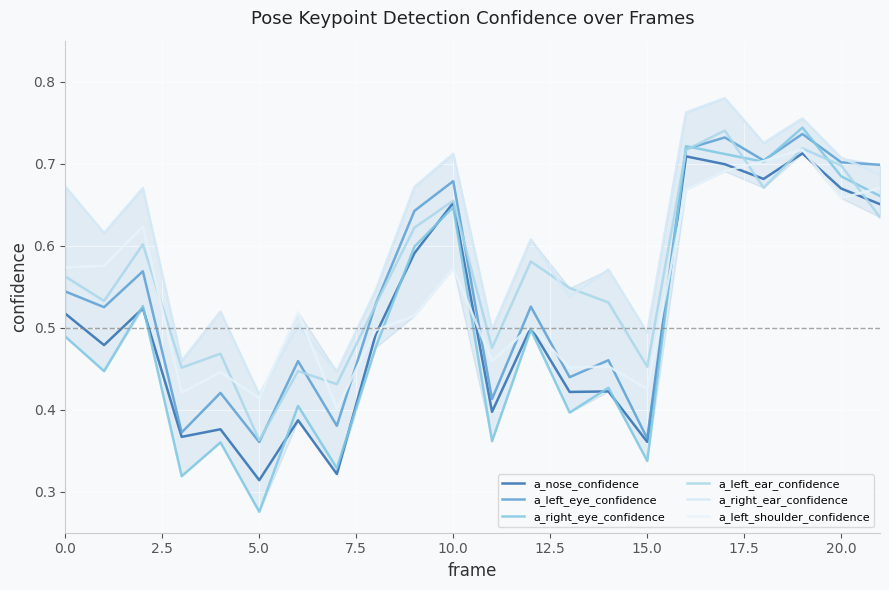

How many lines are shown in the chart?

6